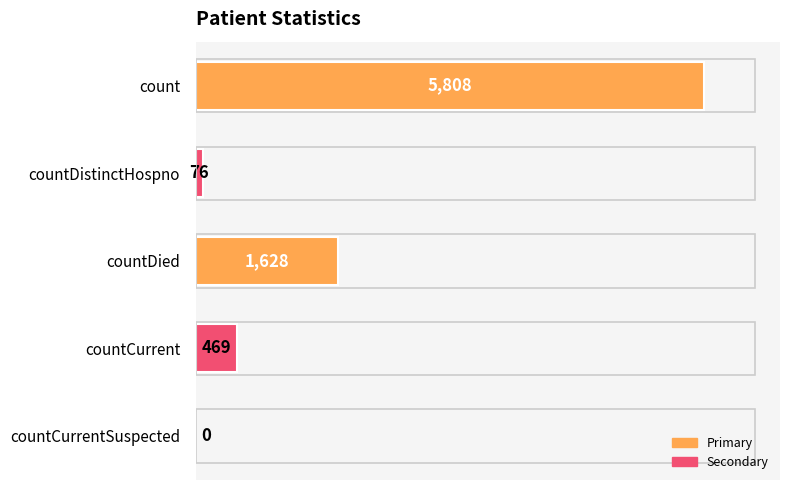

What is the sum of all values?

7981